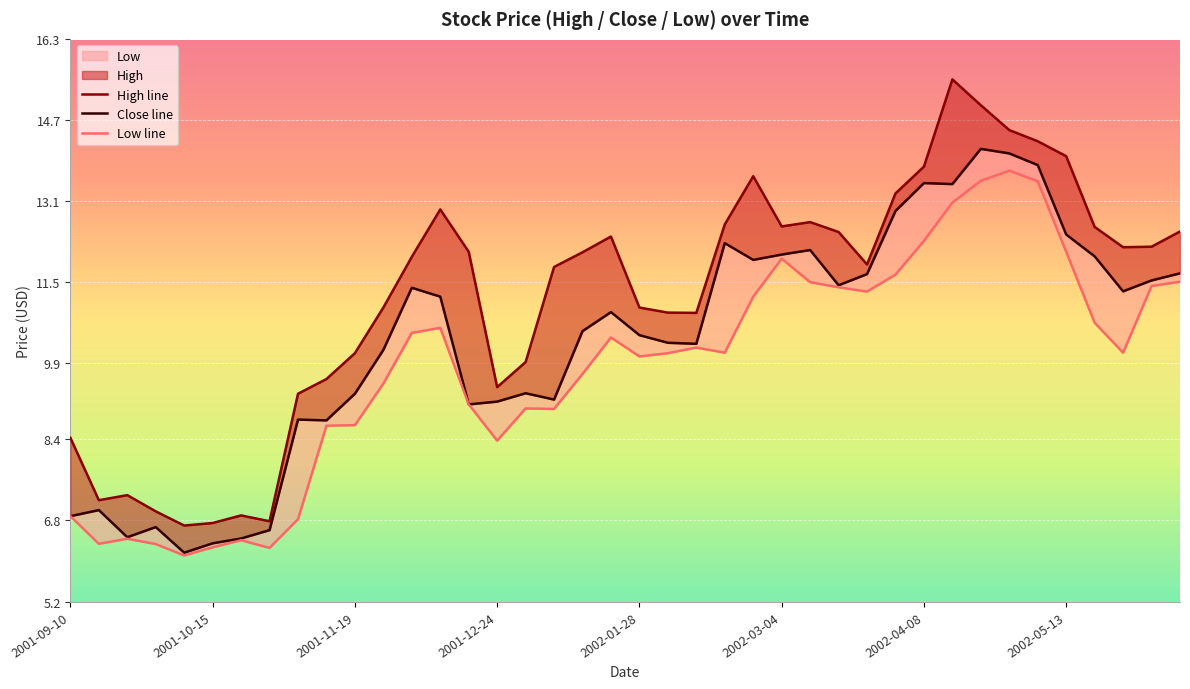

What is the total value across all series at 2002-05-13?

38.5